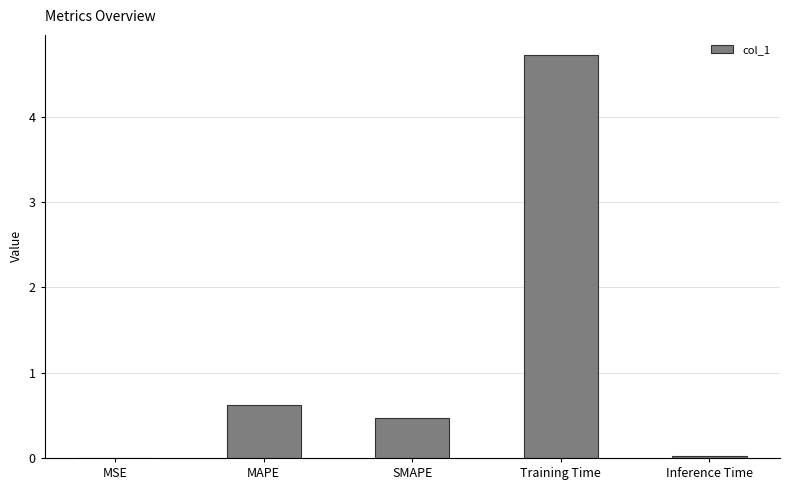

What is the approximate value at Training Time?

4.7